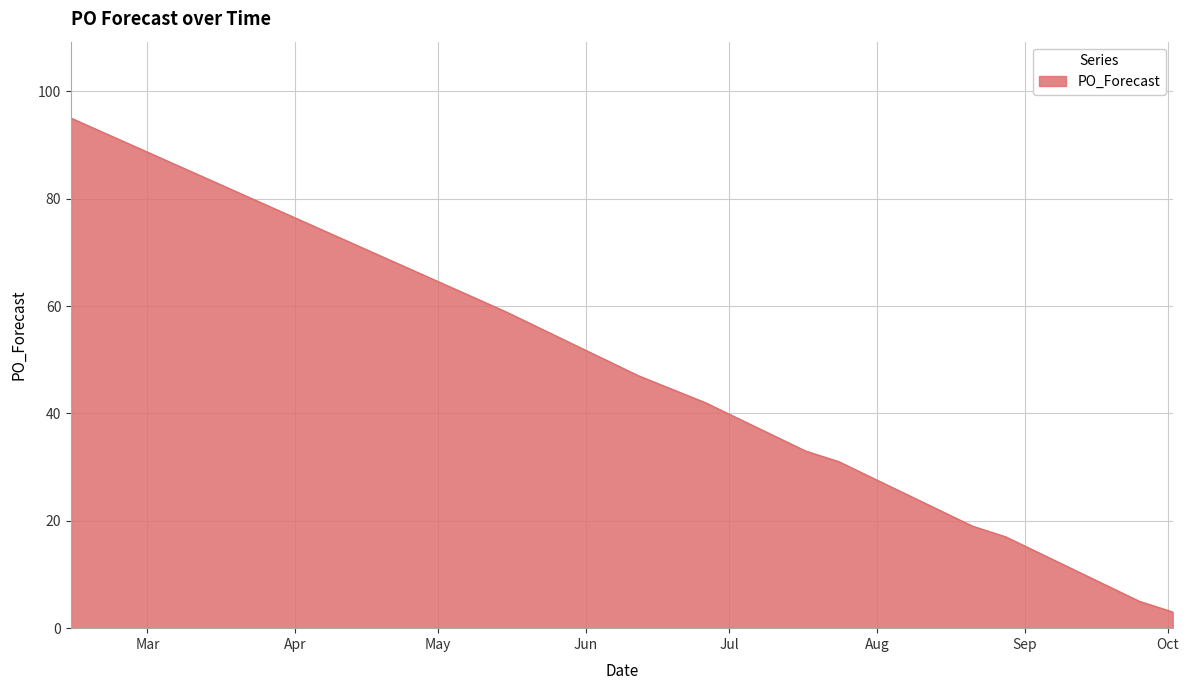

Reading left to right, list all the values displayed in this chart.

95	59	47	42	36	33	31	25	22	19	17	14	11	8	5	3